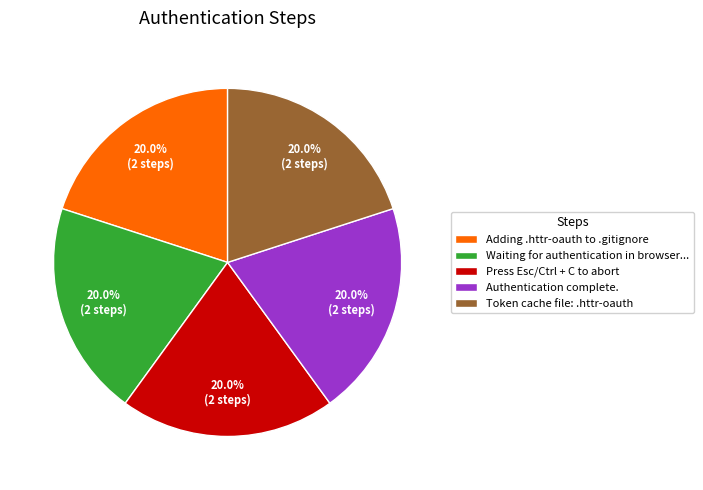

Is there a majority slice in this chart?

No